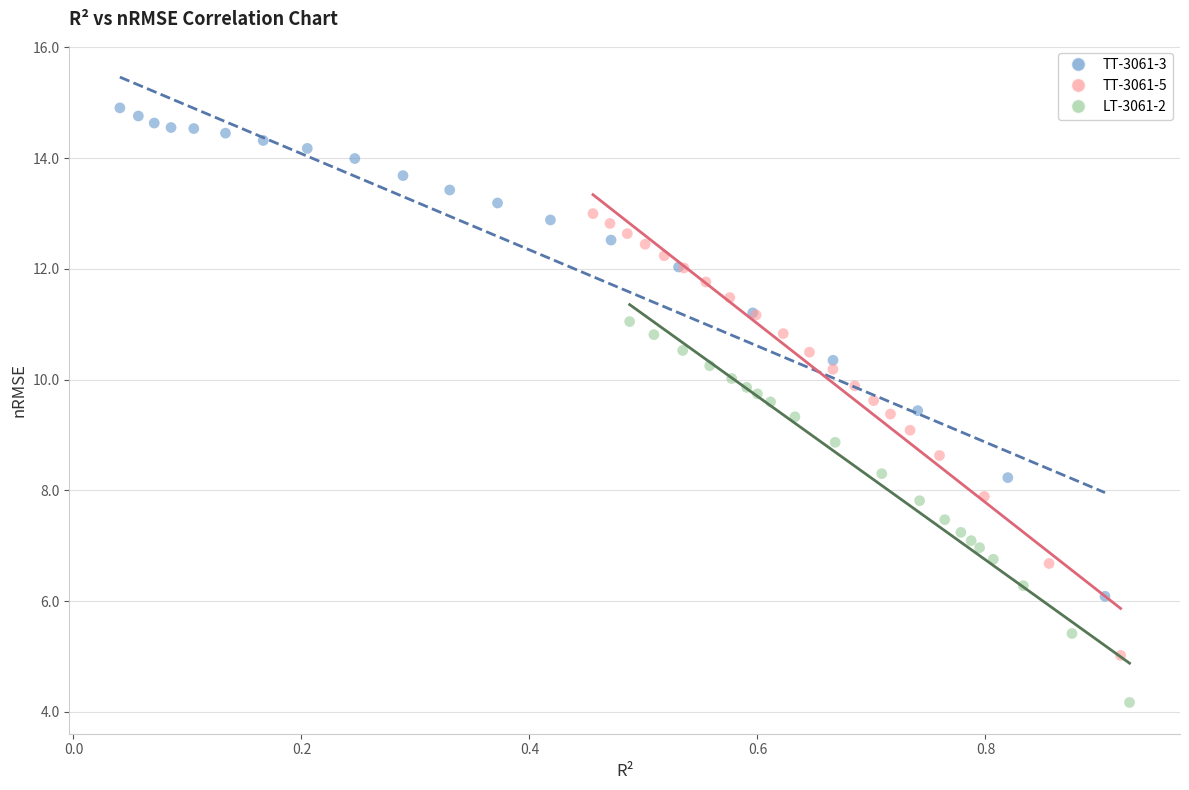

Which series has the widest spread of Y values?

TT-3061-3